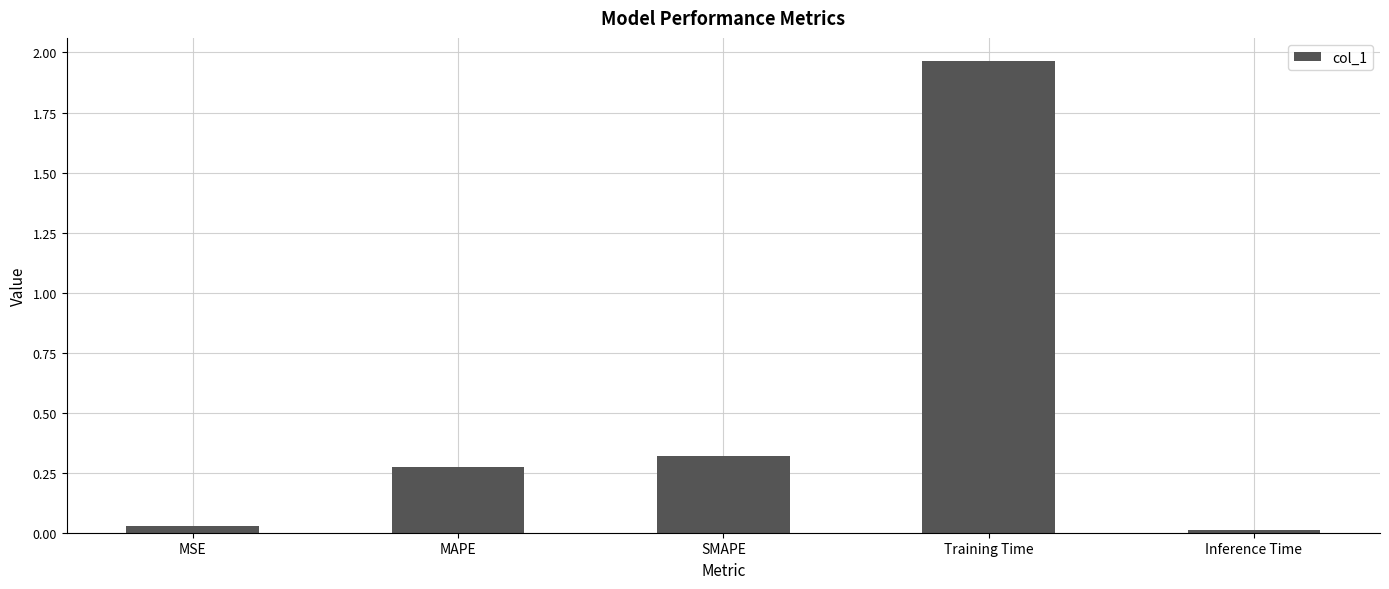

What is the label of the 3rd bar from the left?

SMAPE